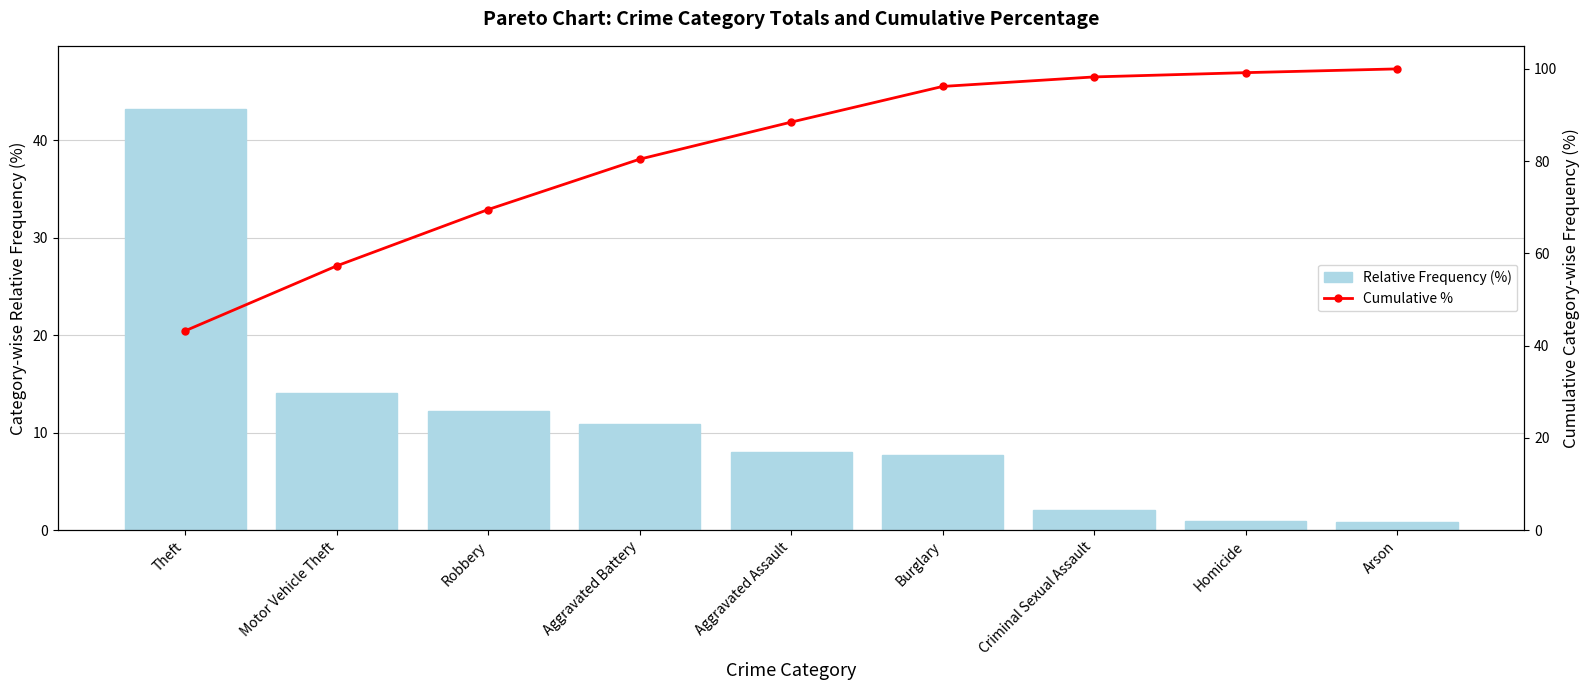

Which series changed the most between Homicide and Arson?

Cumulative %